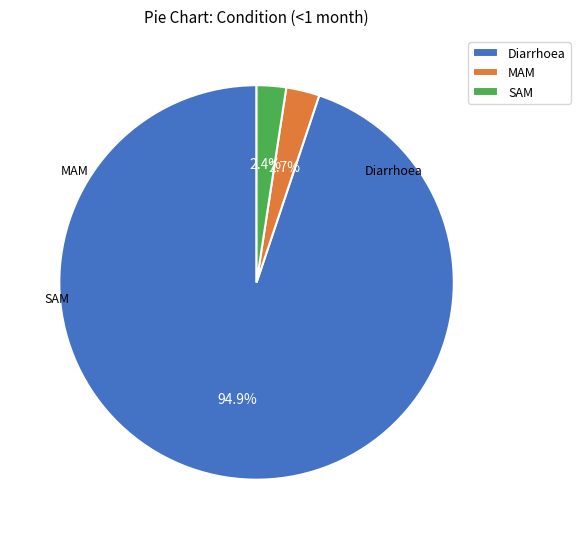

Which slice is the largest?

Diarrhoea